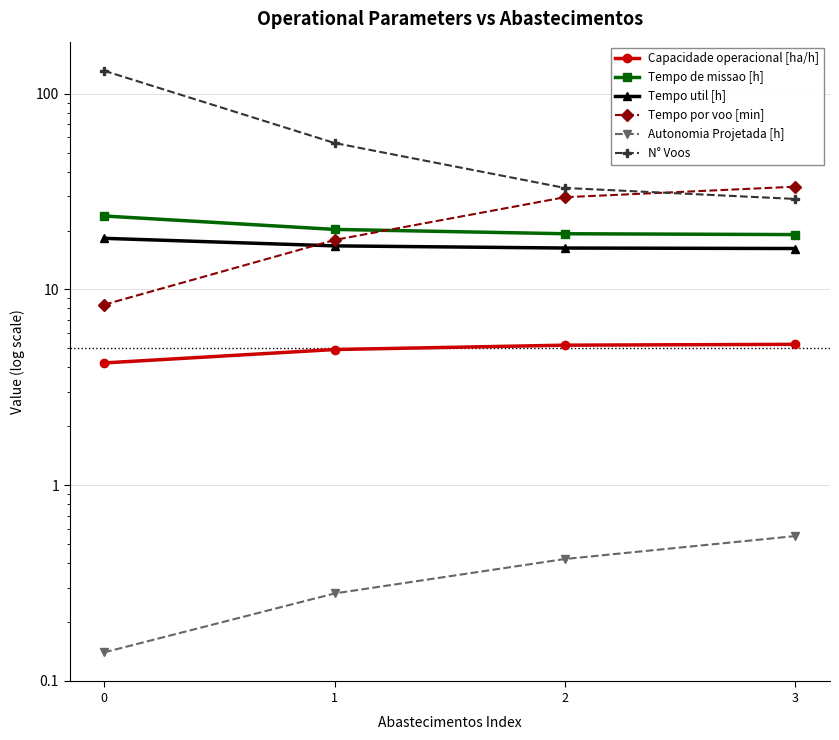

What is the sum of all Tempo por voo [min] values?

89.4